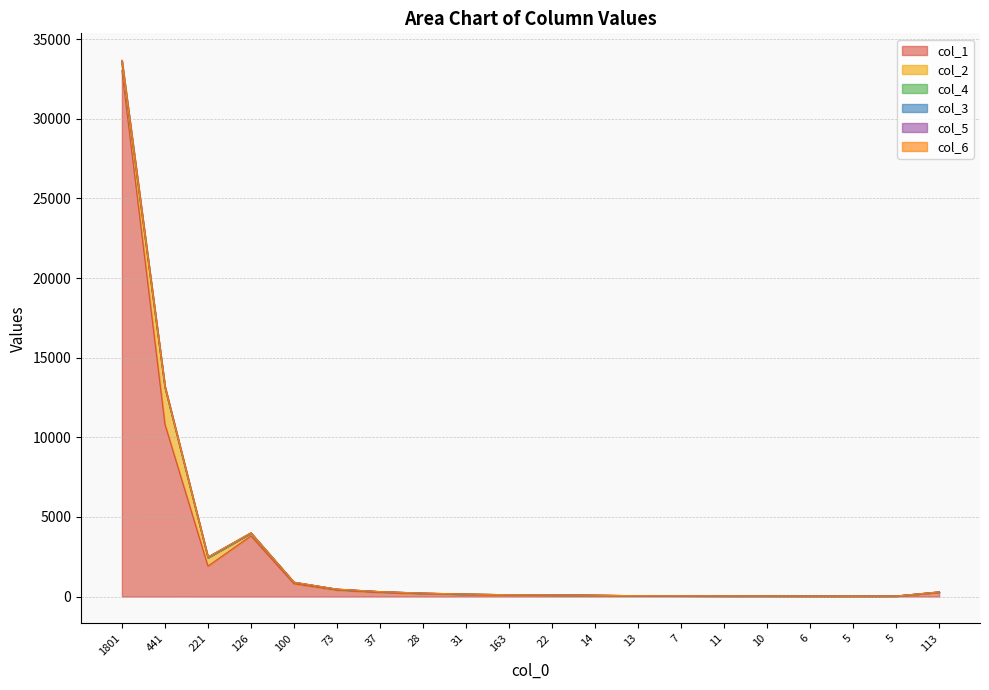

How many values in the col_4 series exceed 1?

9